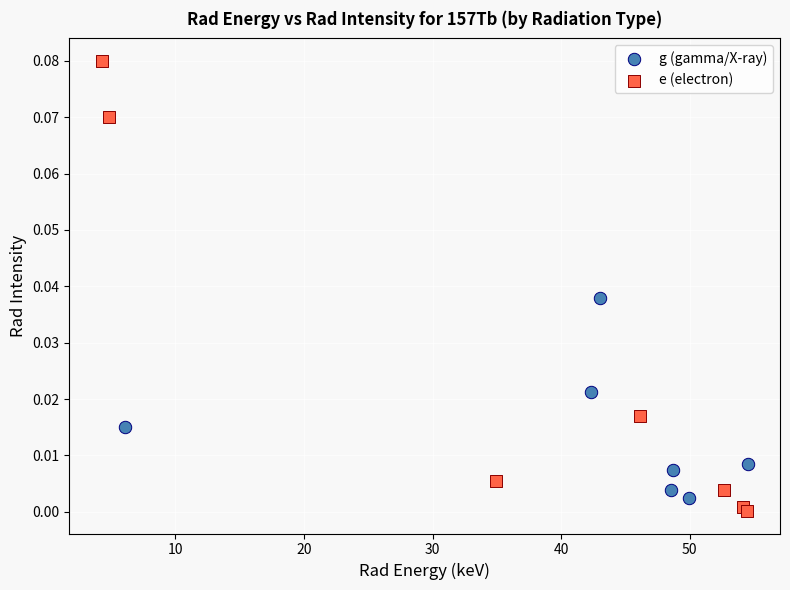

Which series contains the highest Y value?

e (electron)